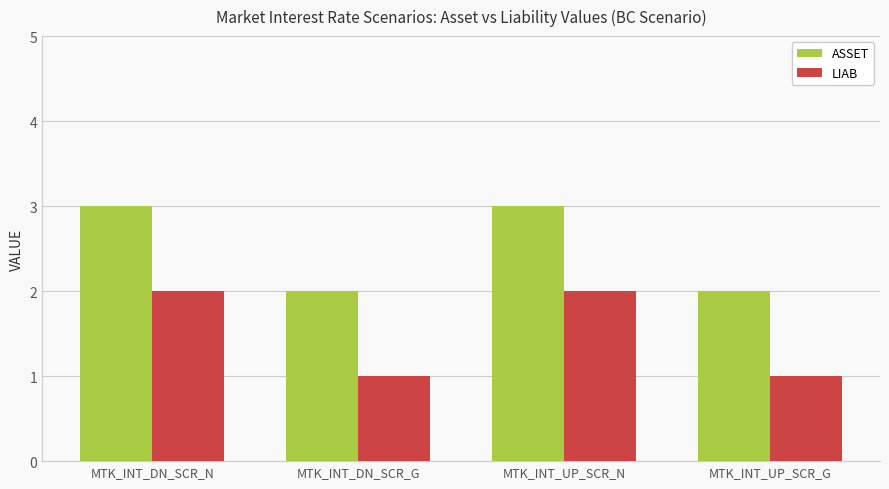

What is the difference between the ASSET values at MTK_INT_UP_SCR_G and MTK_INT_UP_SCR_N?

1